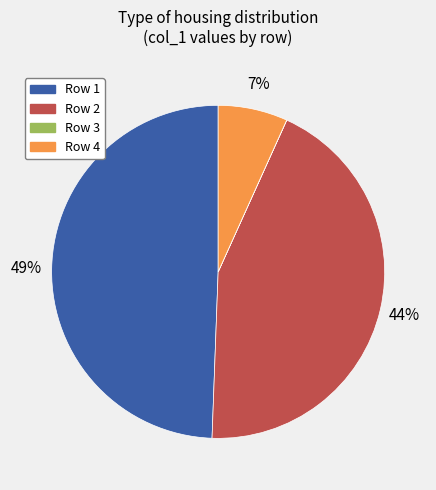

Does any single category account for the majority?

No